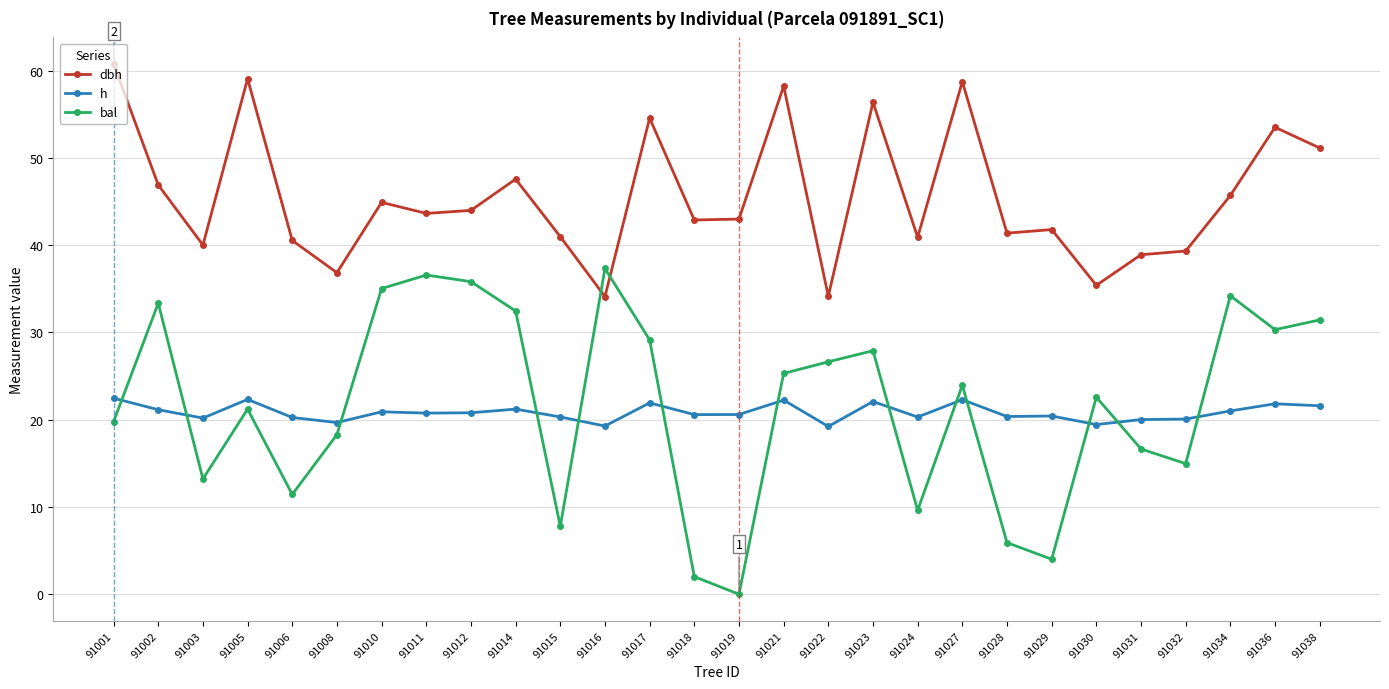

True or false: bal has more than 2 interior local peaks.

True